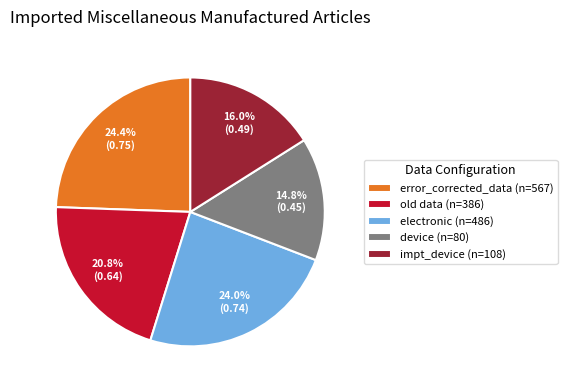

Which category has the smallest portion of the pie?

device (n=80)